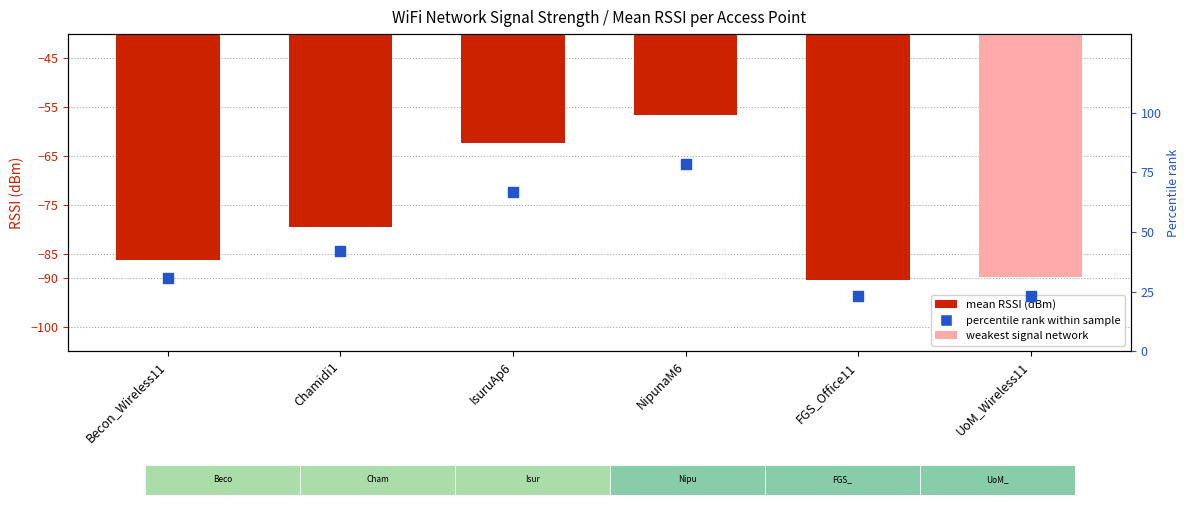

What are all the series names shown in the legend?

mean RSSI (dBm), percentile rank